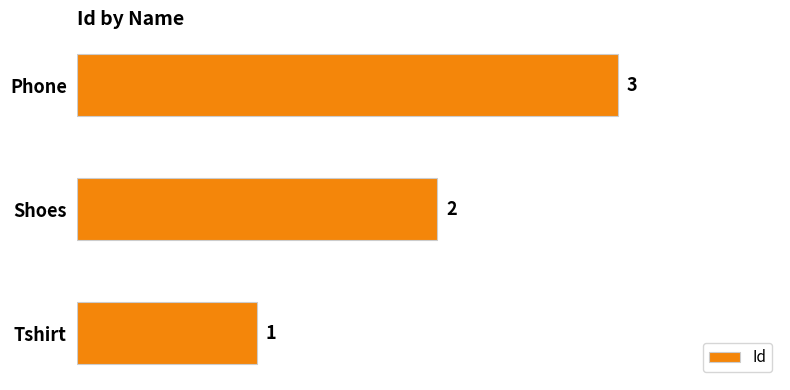

Is it true that the value at Tshirt is 2?

False